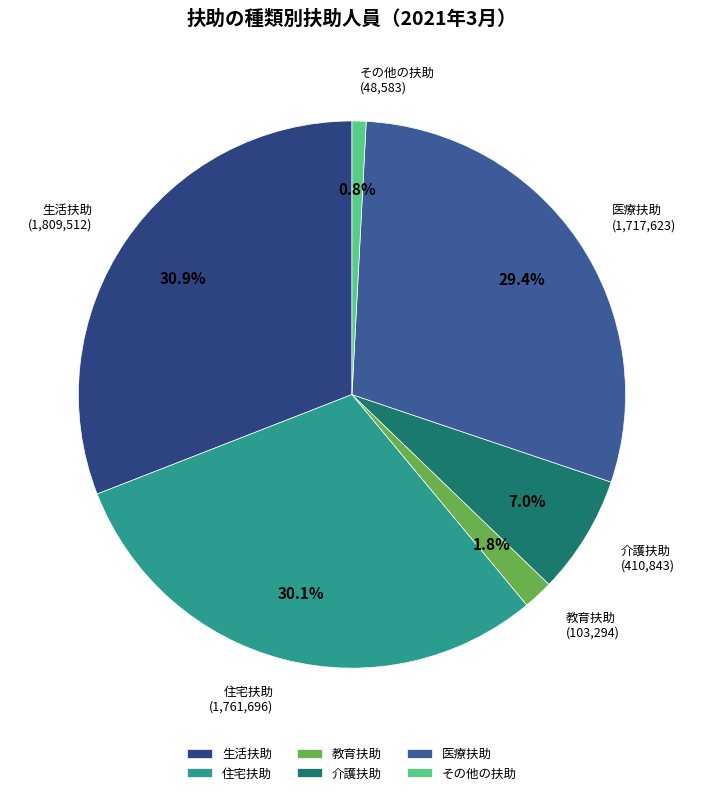

Rank the categories by value from highest to lowest.

生活扶助, 住宅扶助, 医療扶助, 介護扶助, 教育扶助, その他の扶助